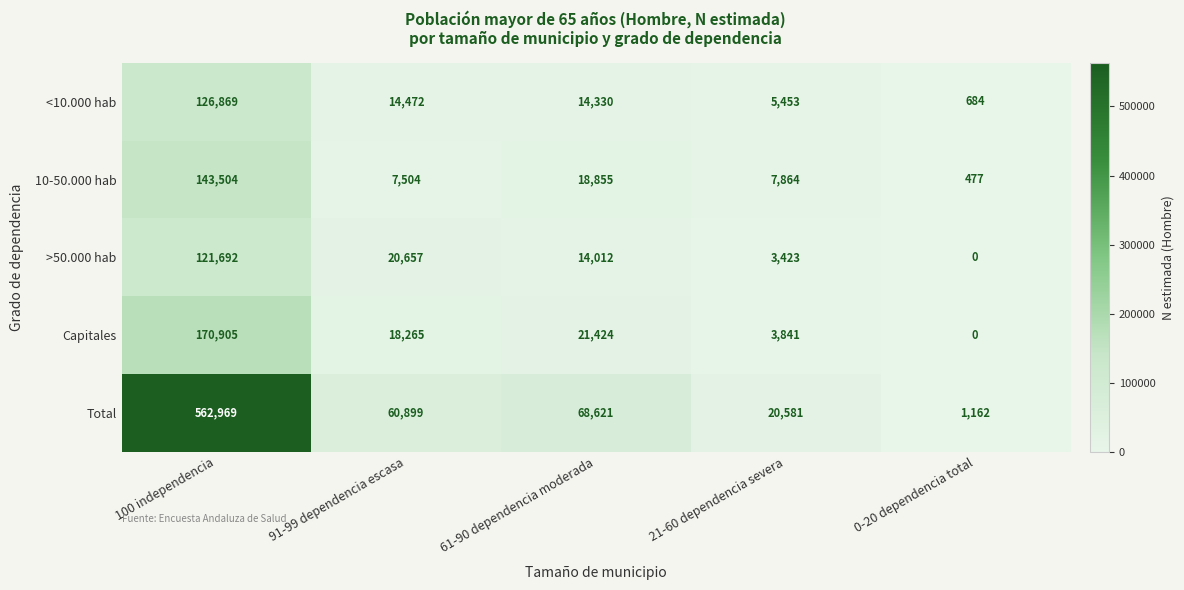

What is the difference between the >50.000 hab values at 91-99 dependencia escasa and 61-90 dependencia moderada?

6645